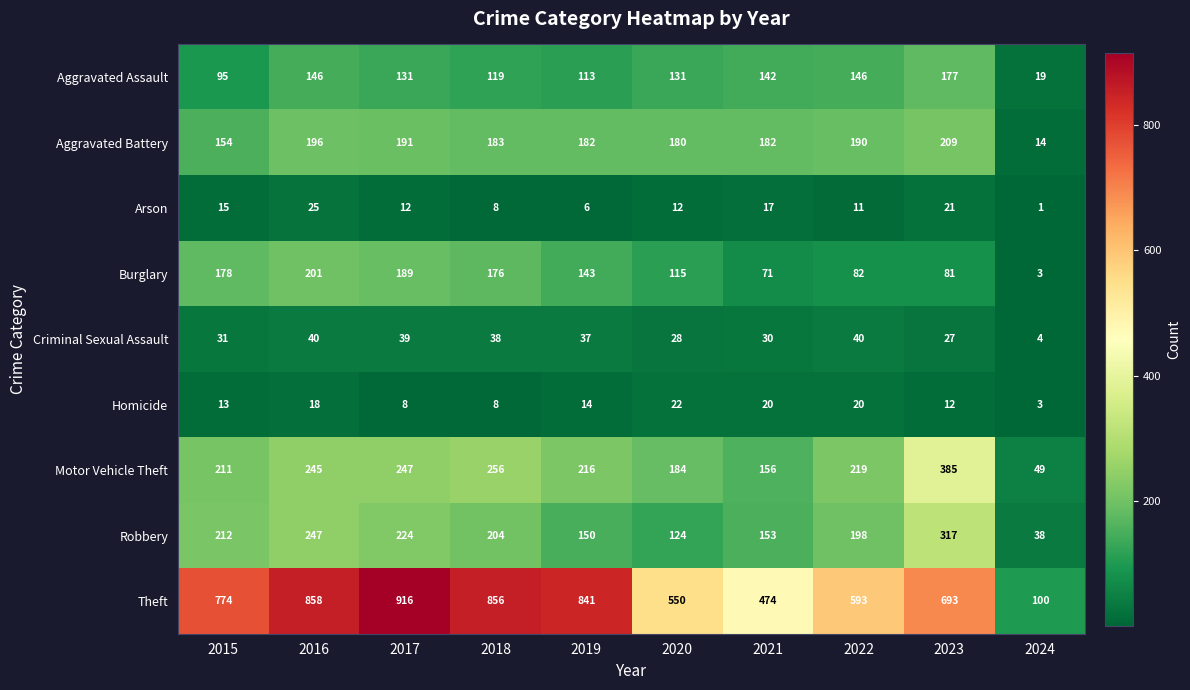

Rank the categories by Theft value from highest to lowest.

2017, 2016, 2018, 2019, 2015, 2023, 2022, 2020, 2021, 2024